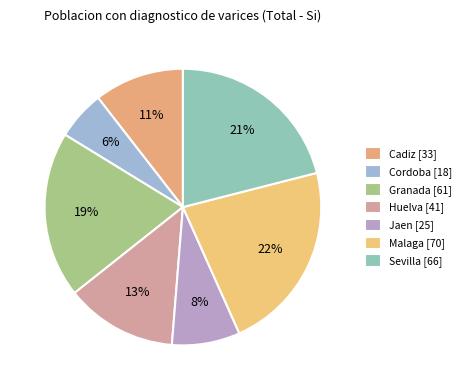

What portion of the pie excludes Malaga?

77.7%